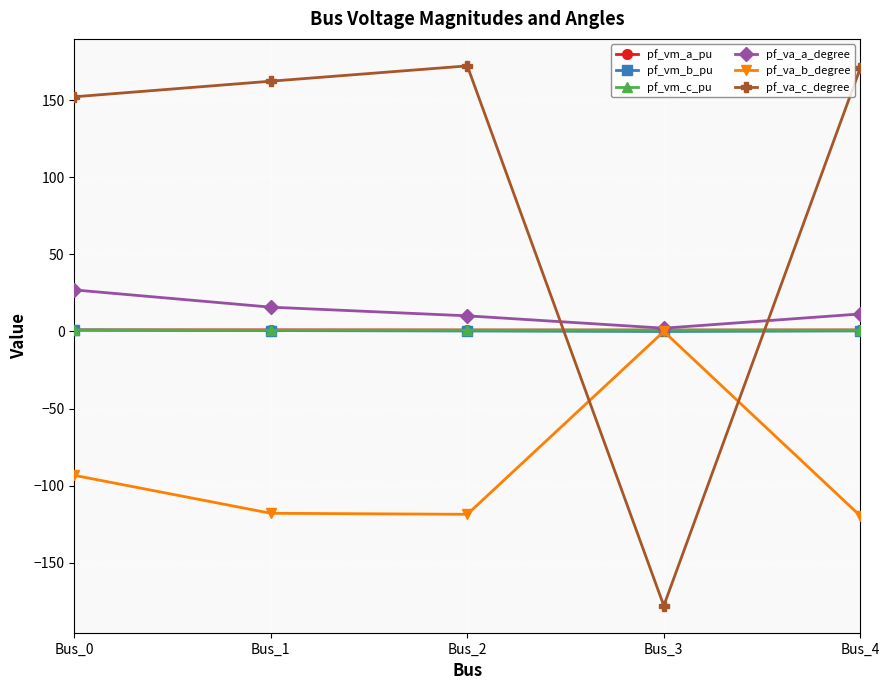

How many lines are shown in the chart?

6